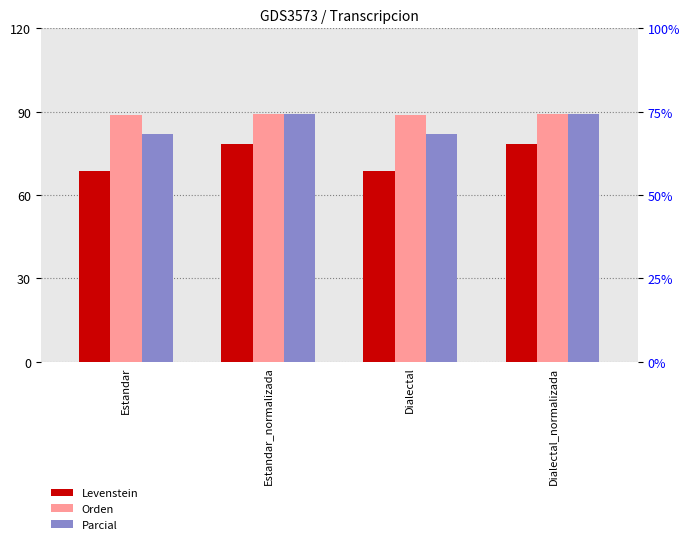

How many values in the Parcial series are below 89?

2